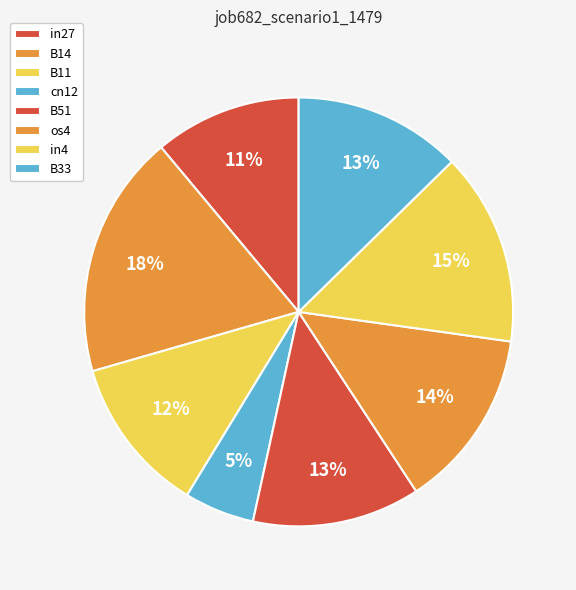

How many segments does this pie chart have?

8